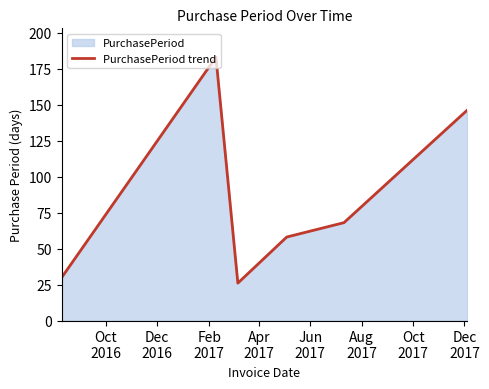

What is the difference between the maximum and minimum values?

157